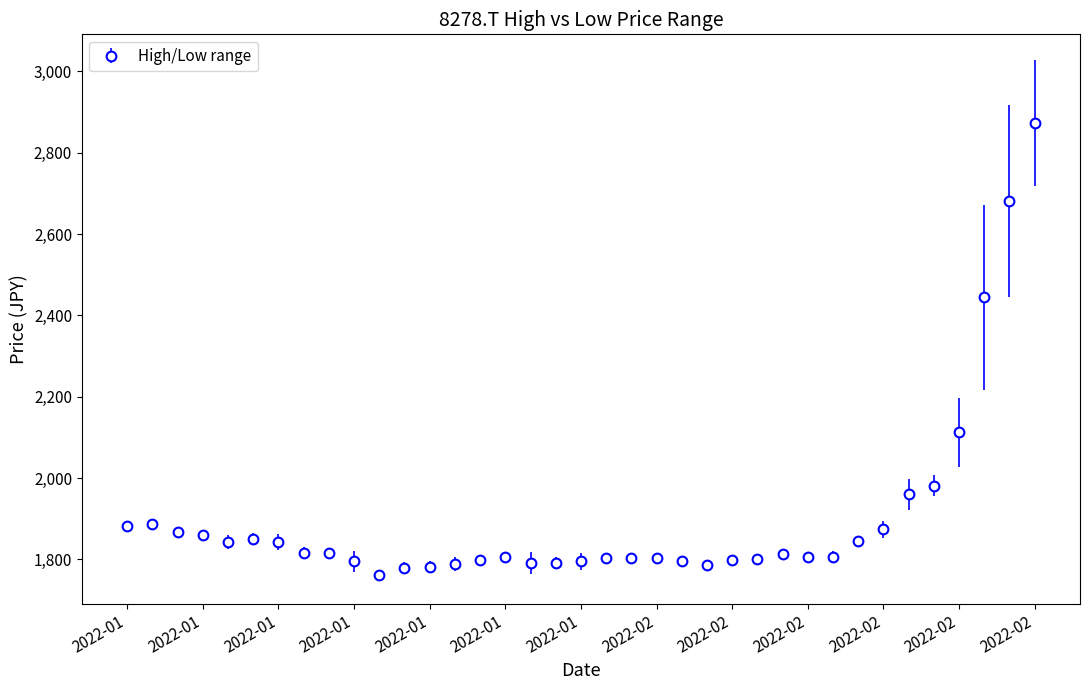

What is the maximum value shown in the chart?

2872.2